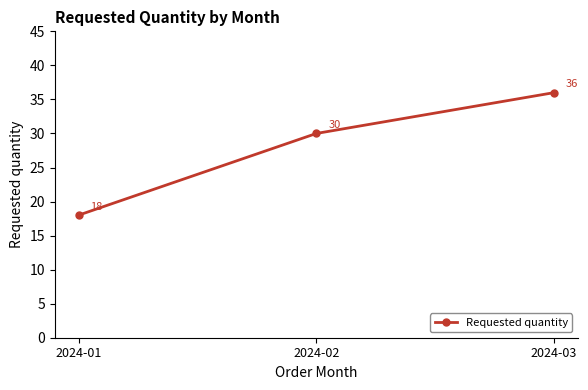

Reading left to right, extract all data points from this chart.

2024-01=18	2024-02=30	2024-03=36